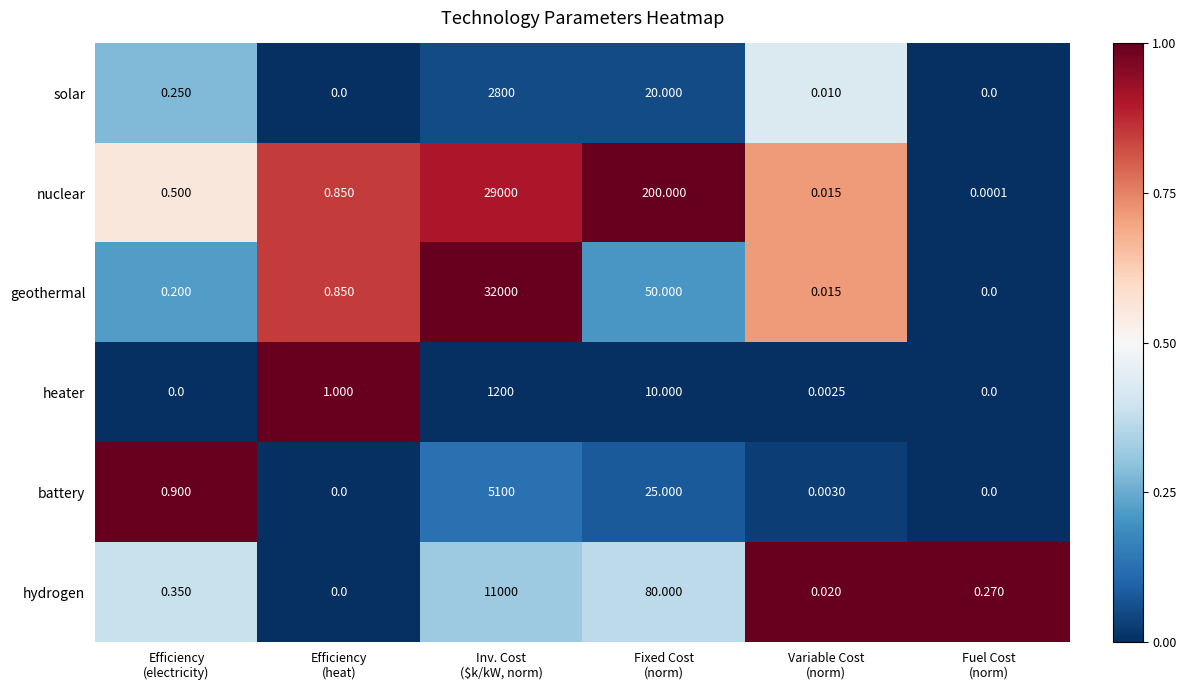

Which series has the largest range (max minus min)?

geothermal